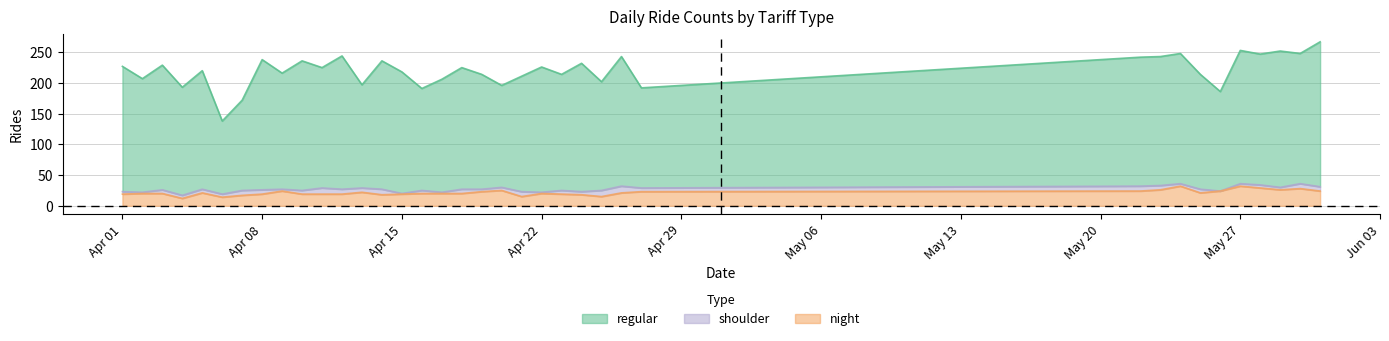

What are all the series names shown in the legend?

regular, shoulder, night